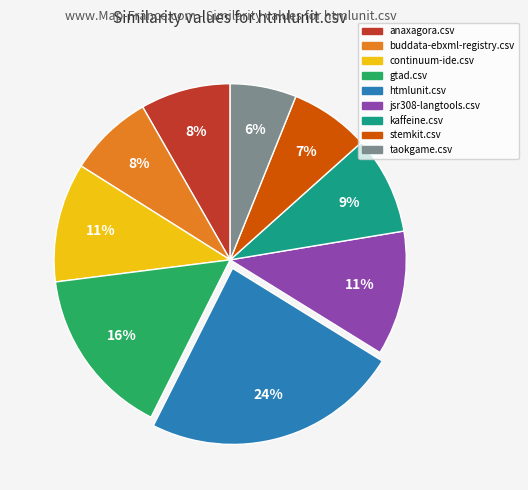

To the nearest percent, what is the difference between the largest and smallest slice percentages?

18%